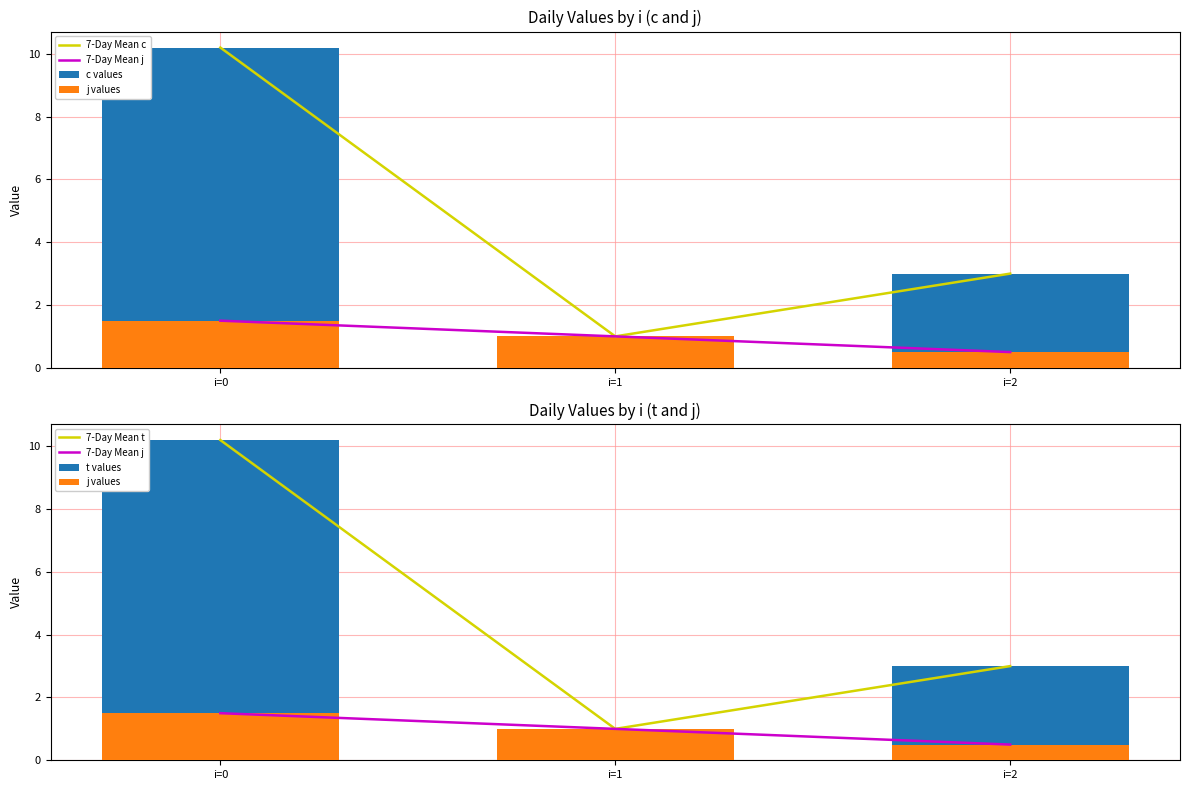

Between i=1 and i=2, which series saw the biggest shift?

7-Day Mean c